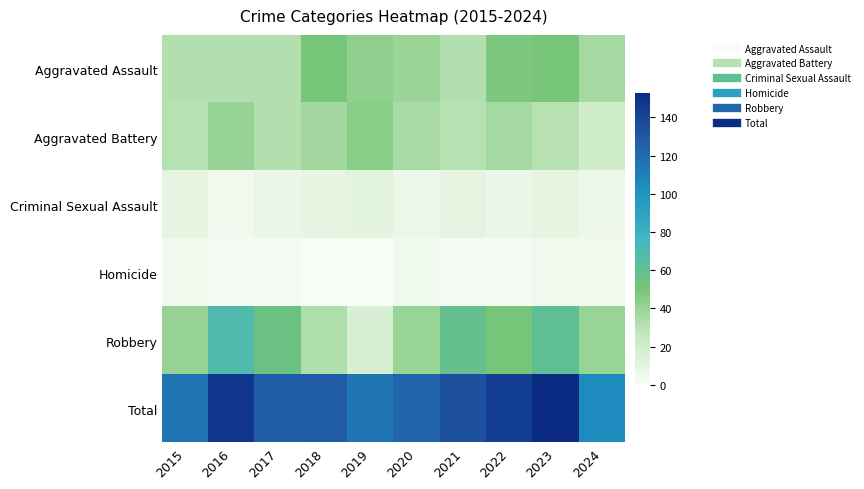

Between 2020 and 2018, which is larger?

2018